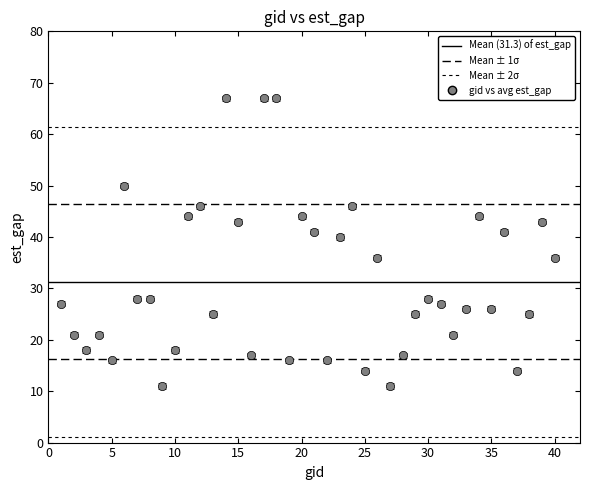

True or false: there are more than 1 points higher than both neighbors.

True